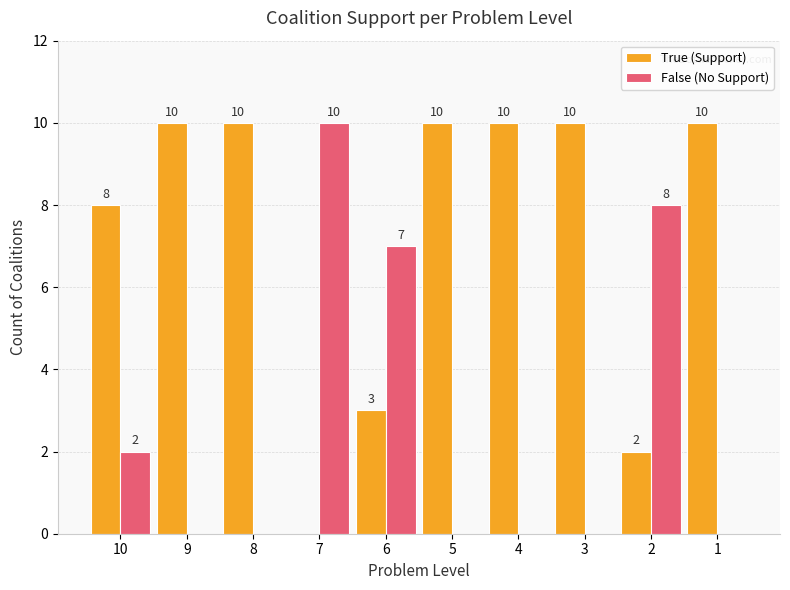

True or false: True (Support) has a value of 2 at 2.

True